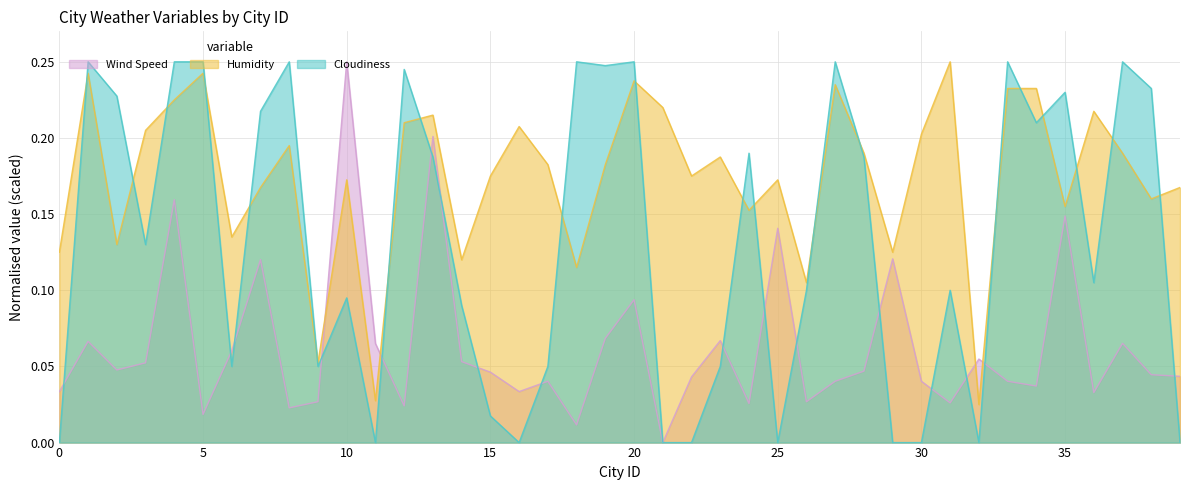

What value does the Cloudiness series have at 8?

0.2